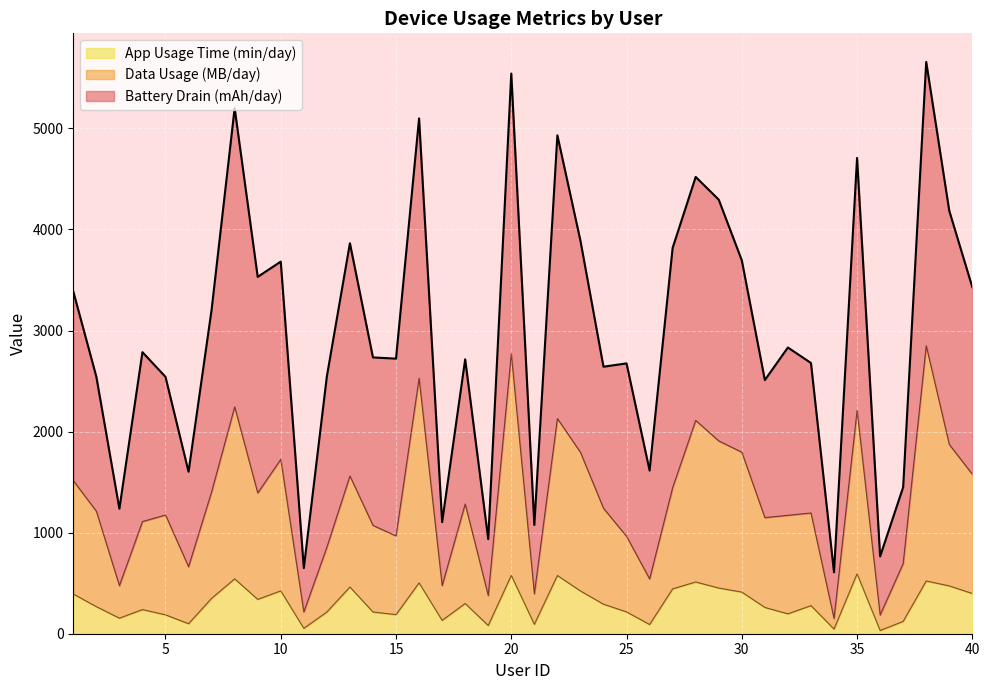

True or false: Data Usage (MB/day) and App Usage Time (min/day) intersect in this chart.

False